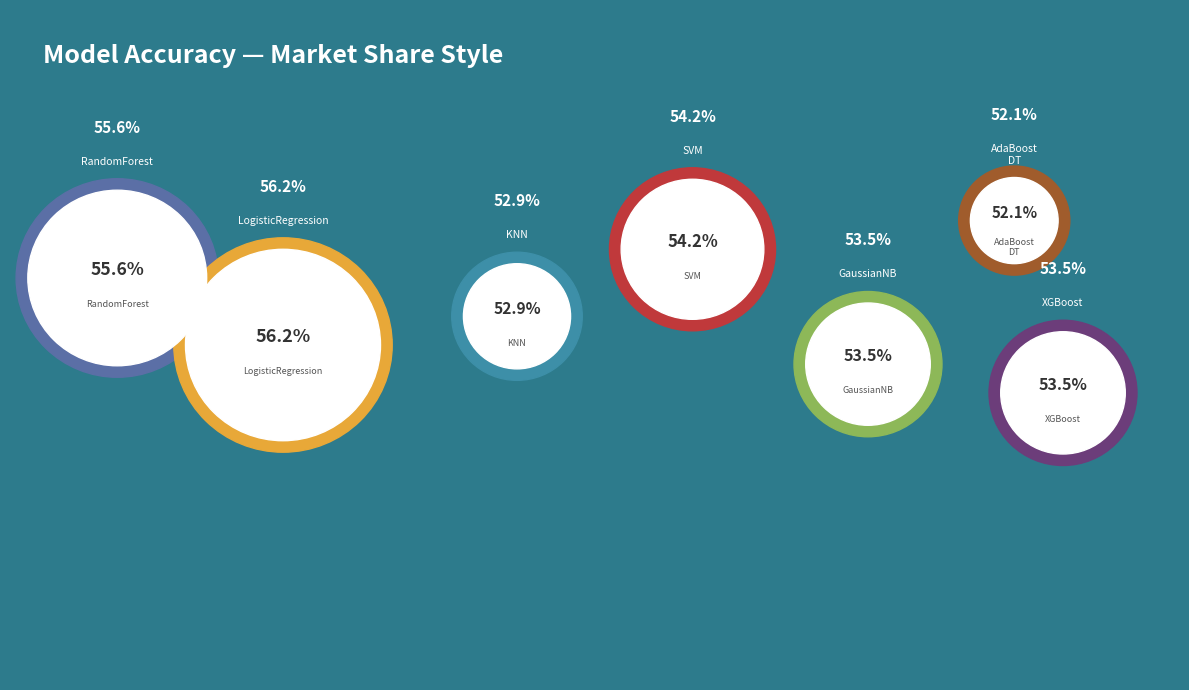

Rank the categories by value from highest to lowest.

LogisticRegression, RandomForest, SVM, GaussianNB, XGBoost, KNN, AdaBoost_DT